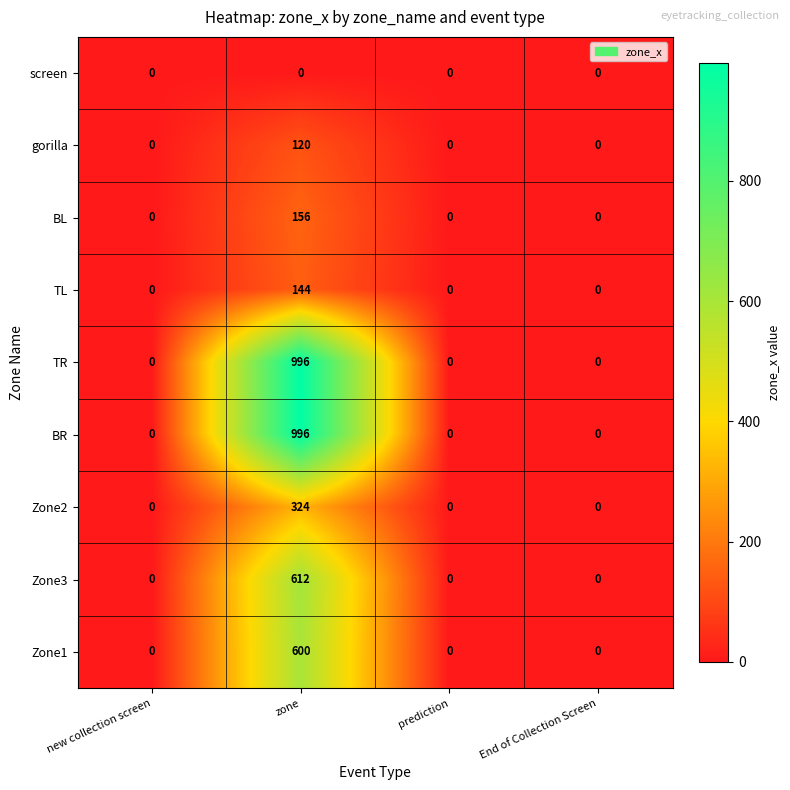

The screen series shows 0 at new collection screen. True or false?

True